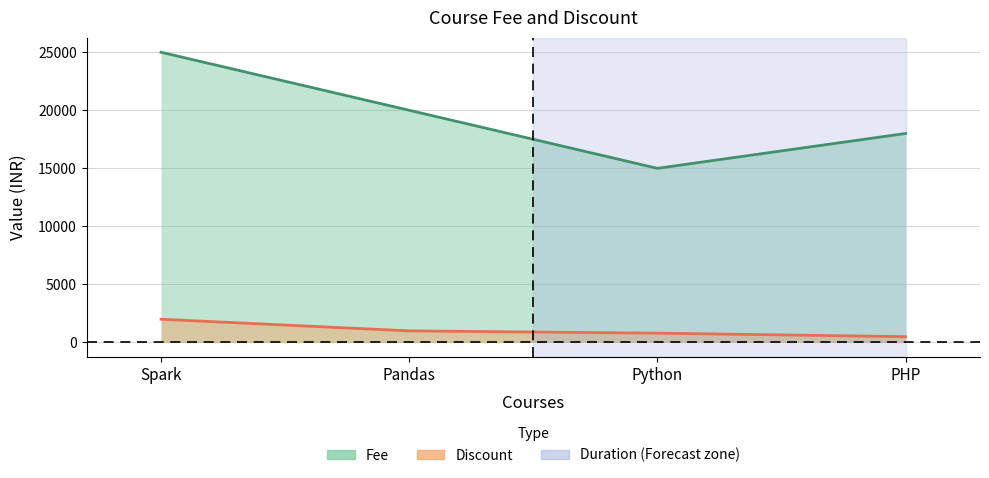

The Fee series shows 20000 at Pandas. True or false?

True